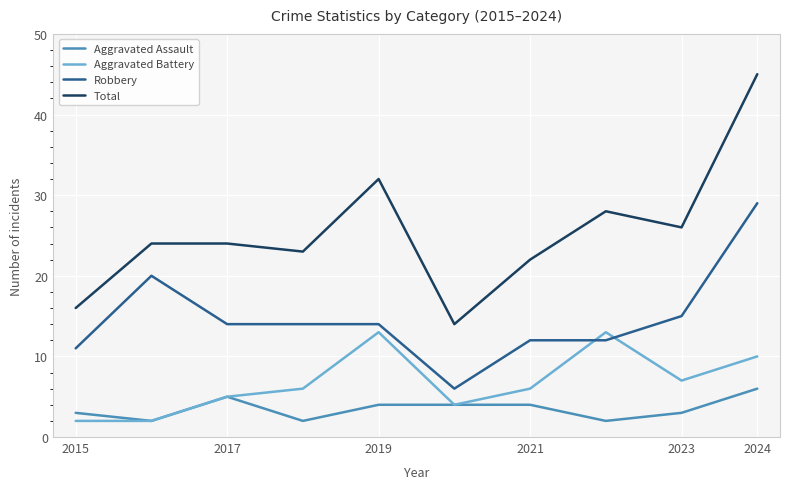

Rank the series by their average value, from highest to lowest.

Total, Robbery, Aggravated Battery, Aggravated Assault